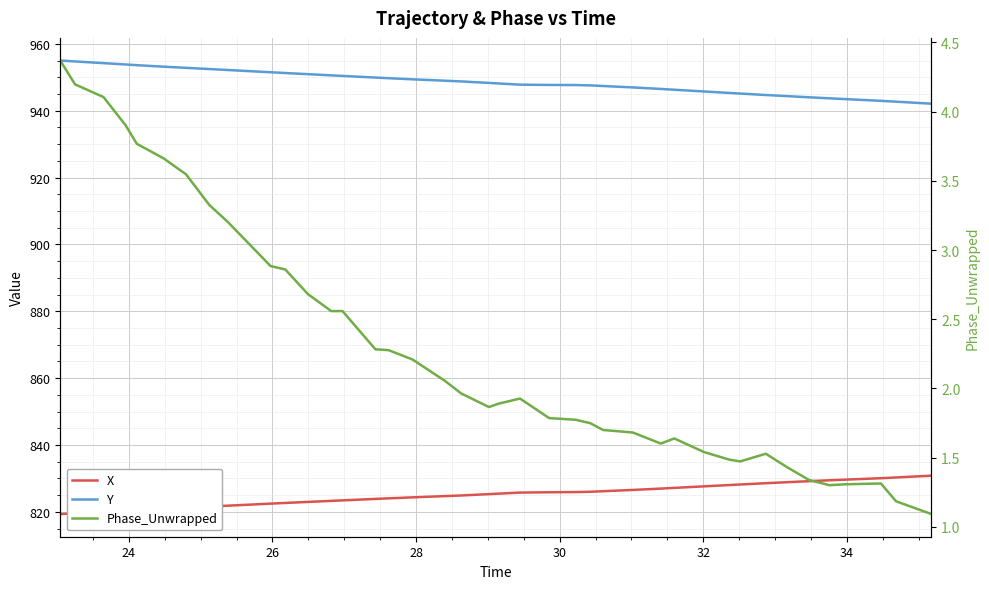

Does the chart display data point markers on the line(s)?

No